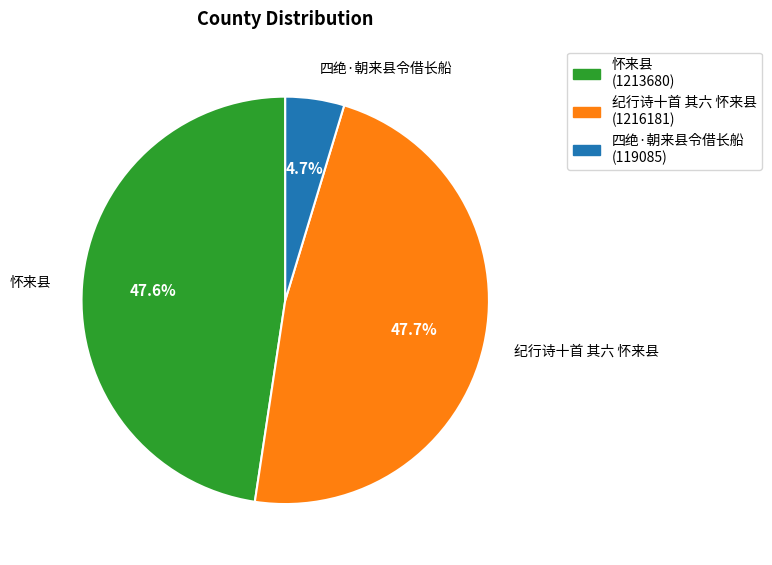

What percentage is the 纪行诗十首 其六 怀来县 slice, to the nearest percent?

48%